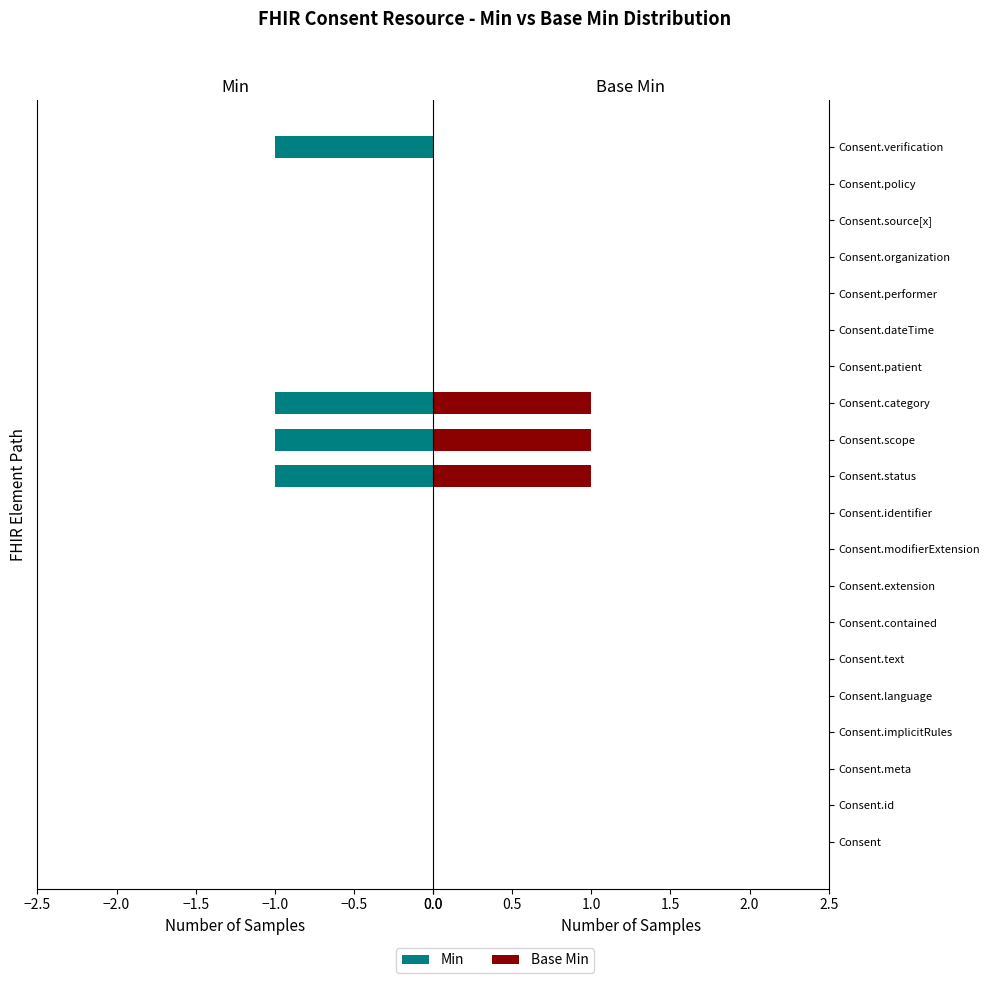

How many data points in Min are less than 0?

4